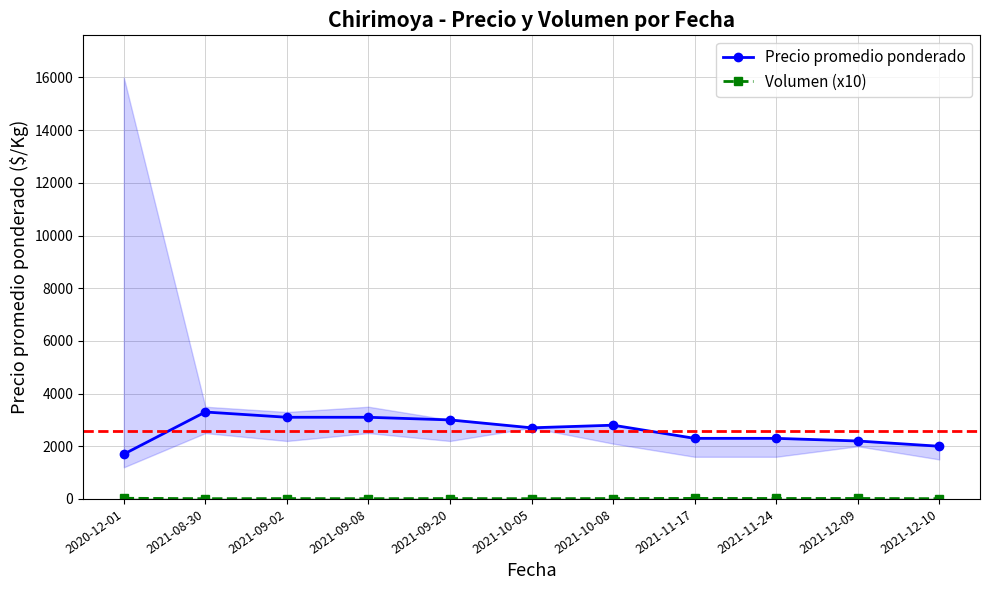

List the series in order of their peak value, lowest first.

Volumen (x10), Precio promedio ponderado